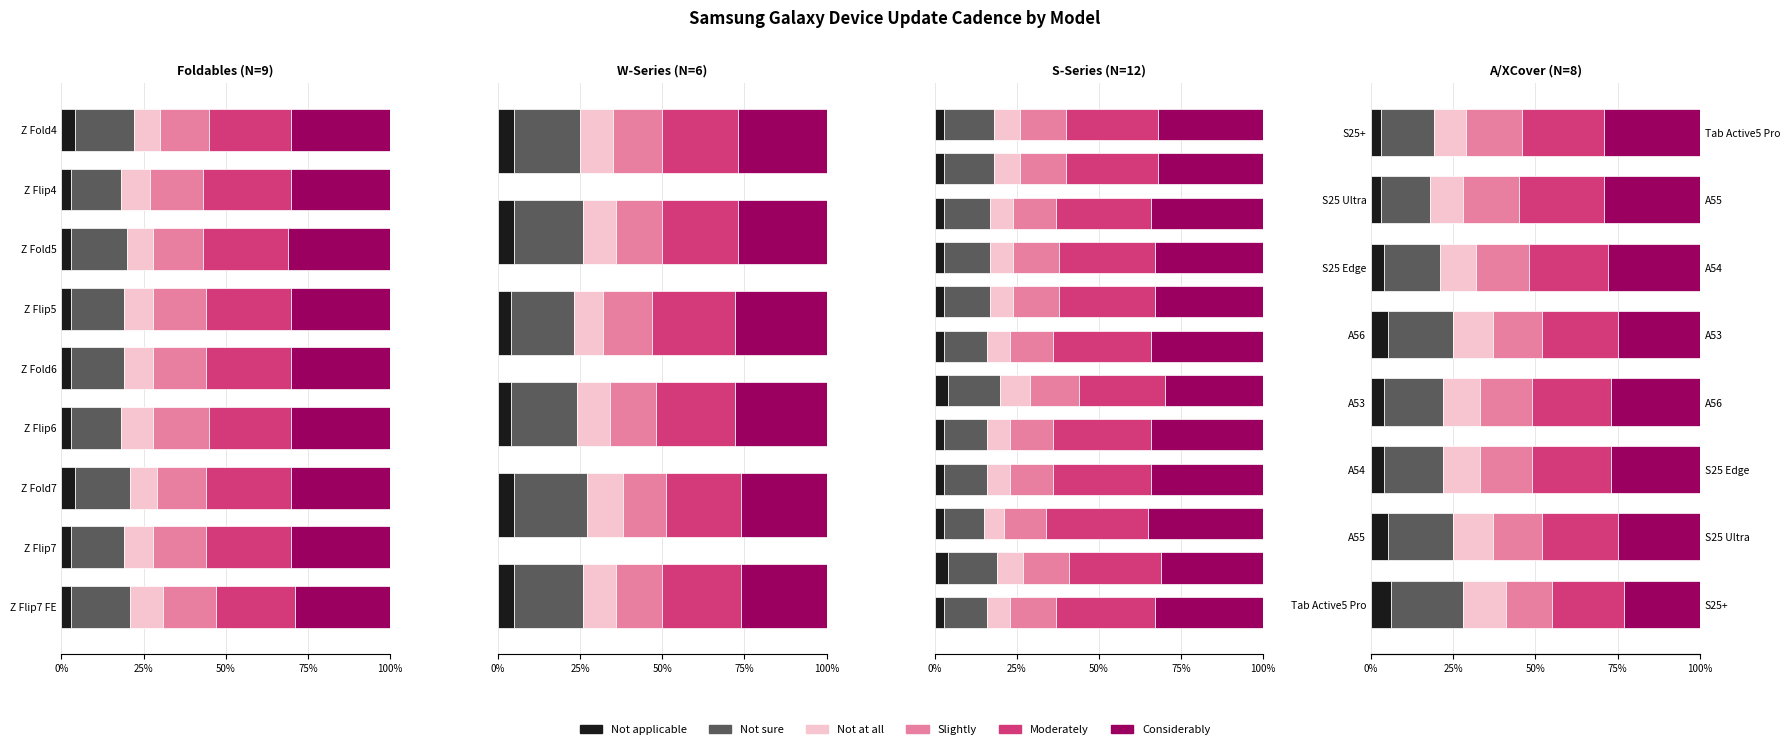

True or false: Not sure has a value of 5 at S25 Edge.

False